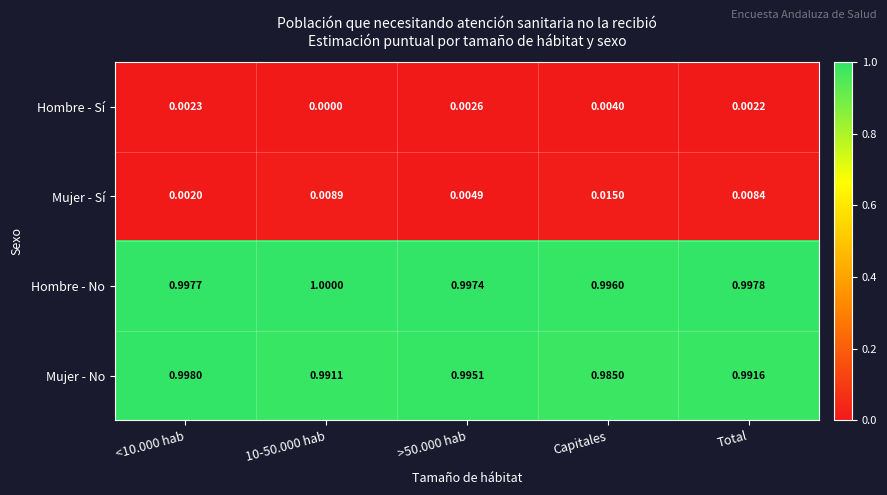

At which label does Mujer - Sí reach its peak?

Capitales